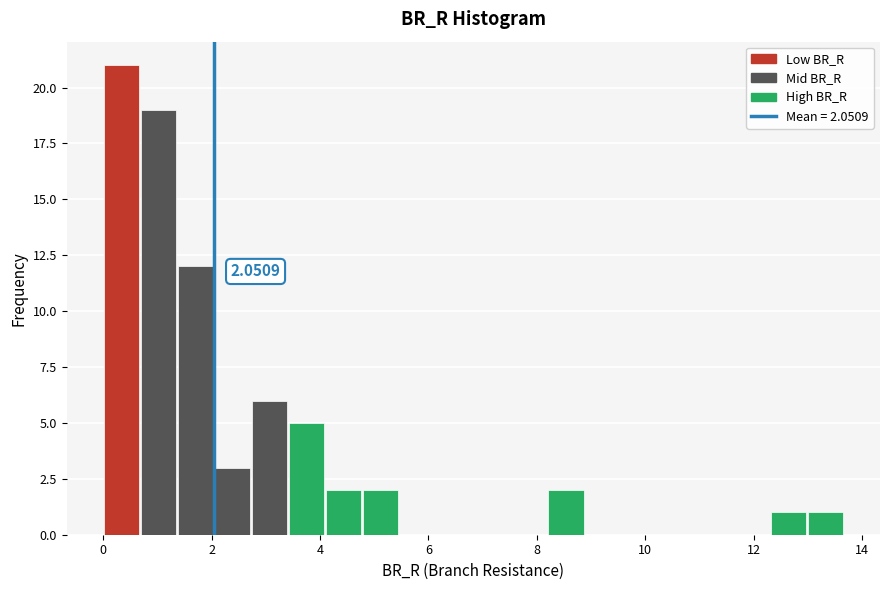

Around what value on the x-axis is the tallest bar? Give the approximate position of its centre, as read against the axis.

0.4